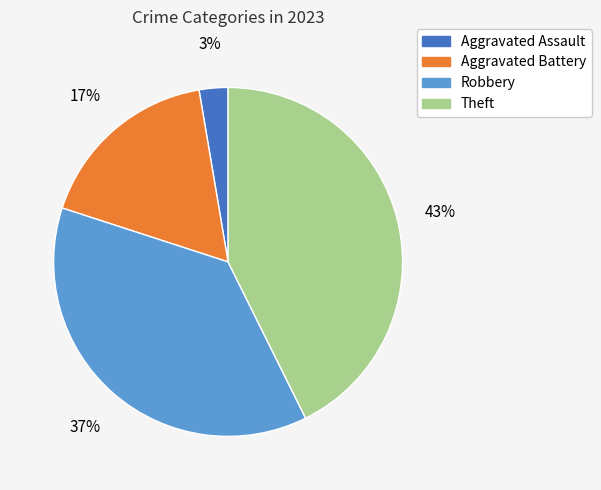

To the nearest percent, what is the average slice percentage?

25%